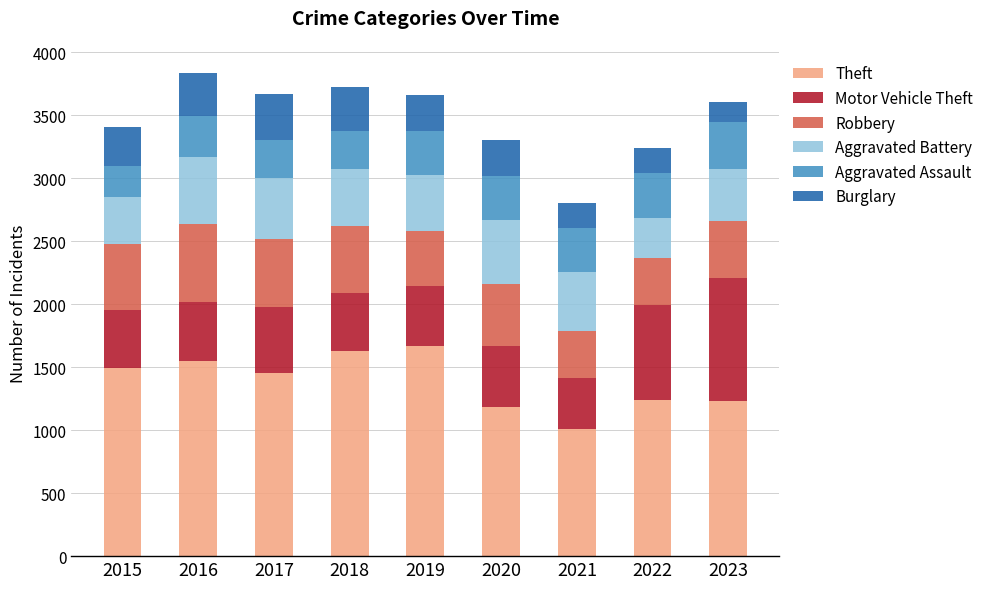

What is the minimum value for Theft?

1013